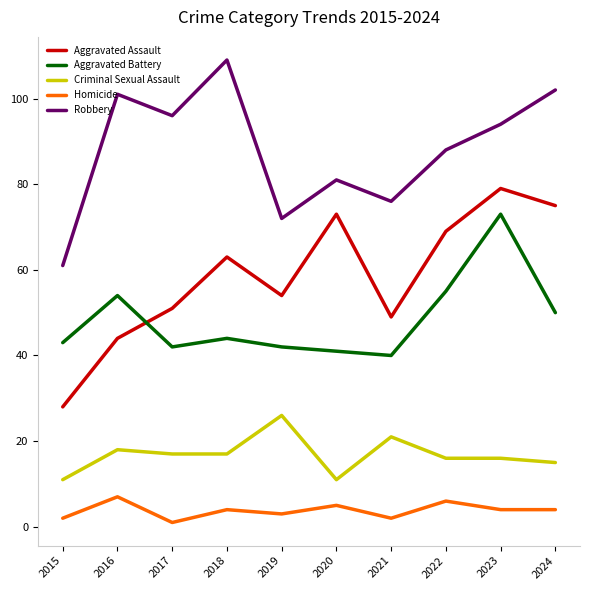

Between 2018 and 2022, which series saw the biggest shift?

Robbery